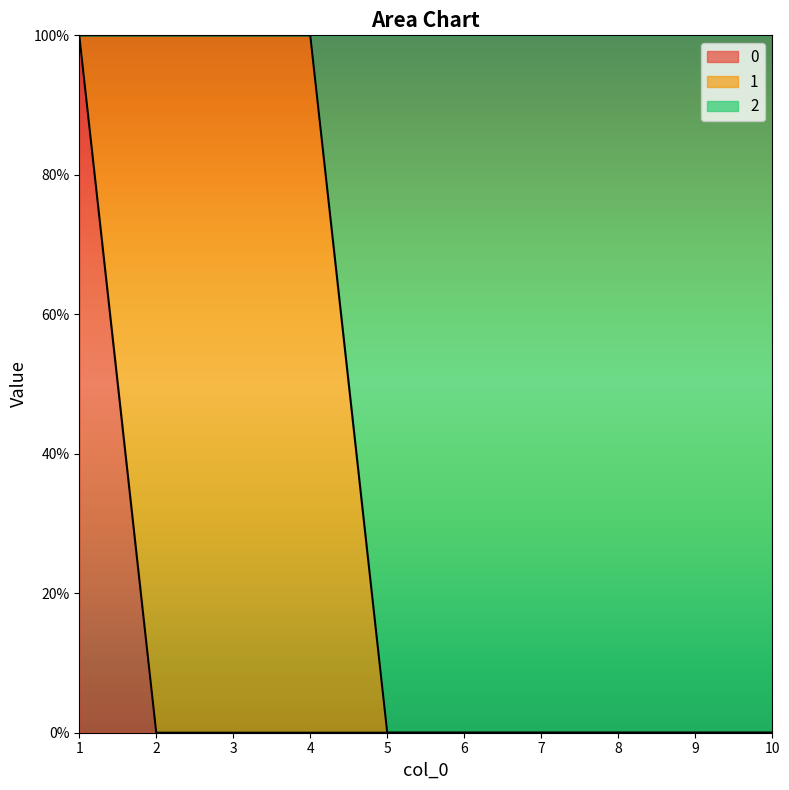

Does the chart display data point markers on the line(s)?

No